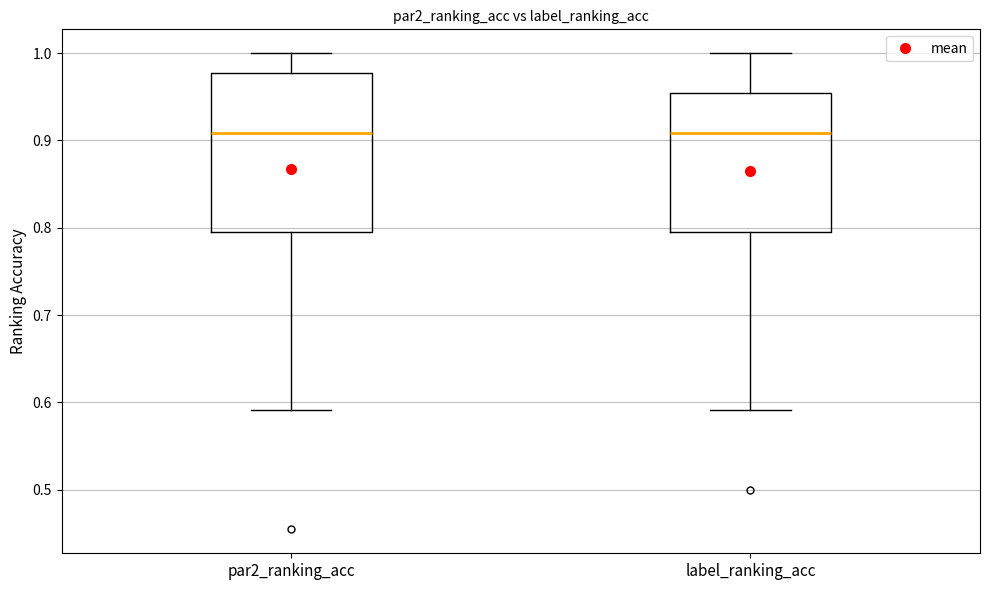

Where does the lower whisker of the box for label_ranking_acc end on the y-axis? The values are not printed on the chart, so give them approximately, as read against the axis.

0.59